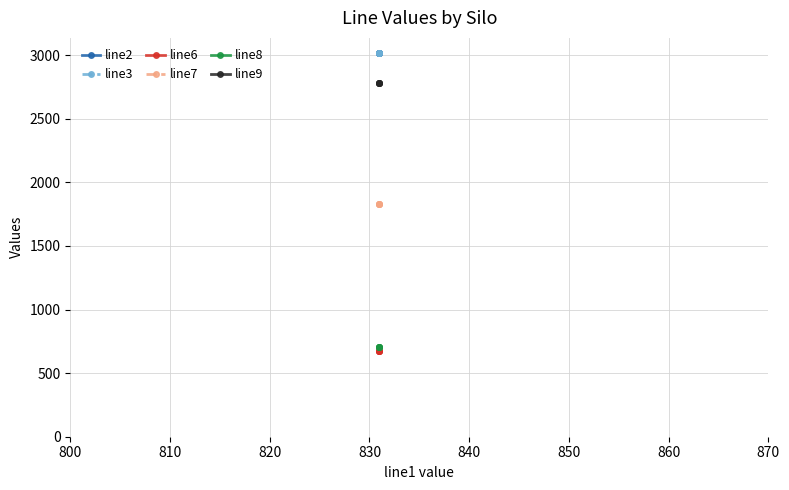

True or false: line9 and line8 cross at least once.

False